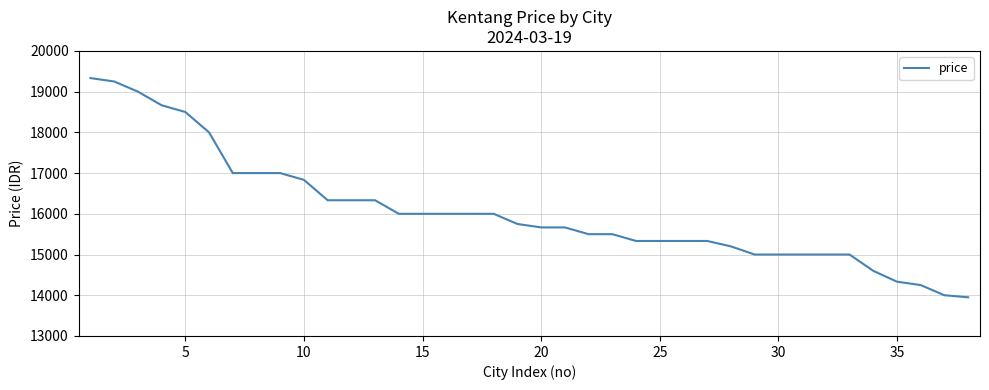

What is the minimum value shown in the chart?

13950